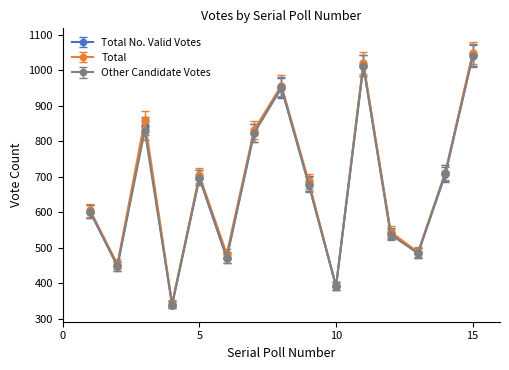

Which series has the largest range (max minus min)?

Total